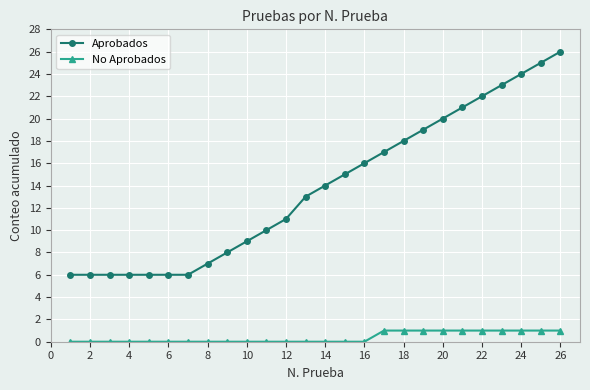

What is the value of the Aprobados point at the 26th from the left?

26